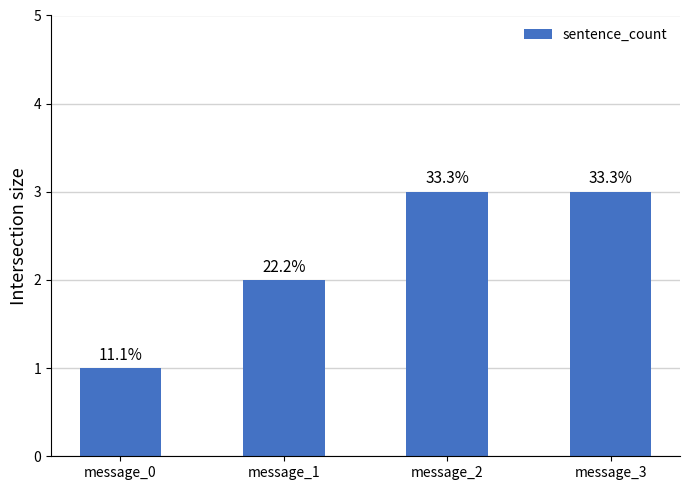

How many bars are there in total?

4